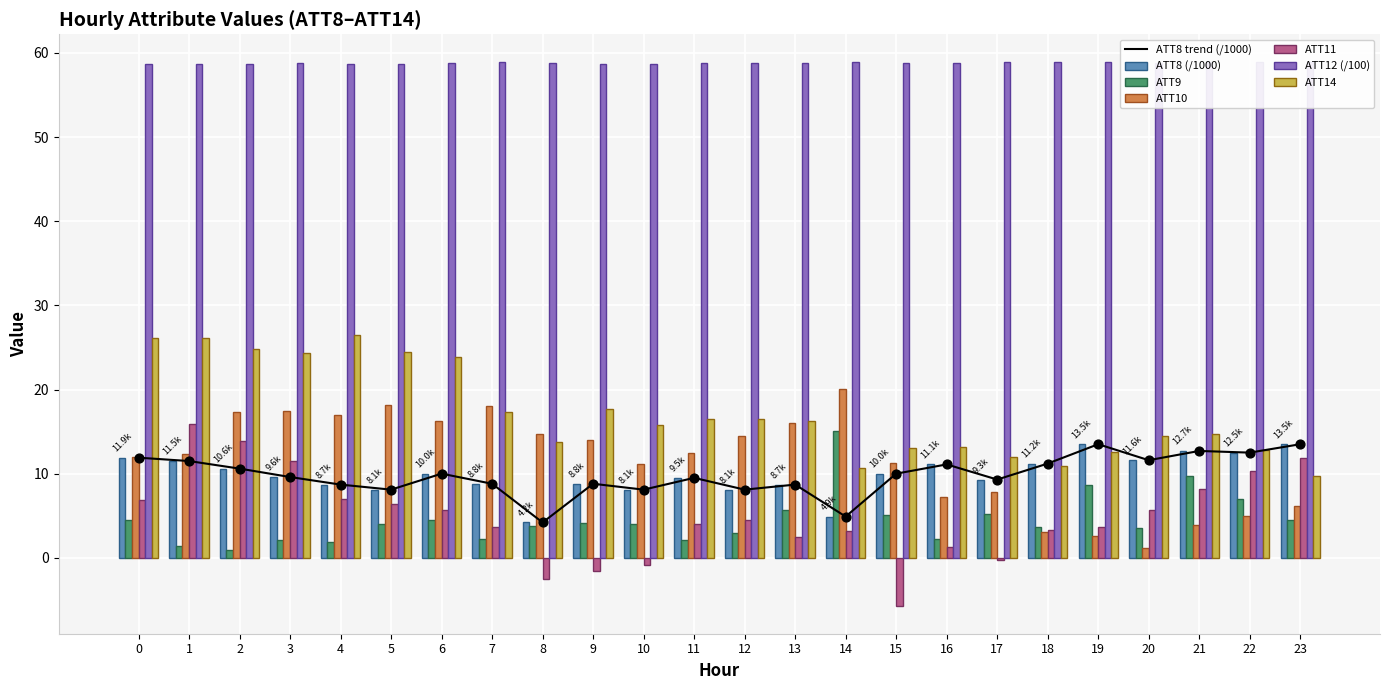

Which series has the largest total across all categories?

ATT12